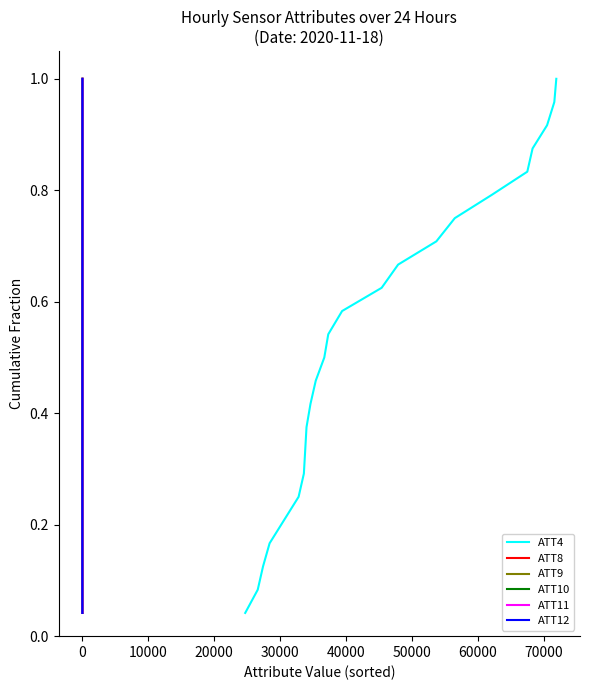

The value of ATT10 at 23 is 1.3. True or false?

False